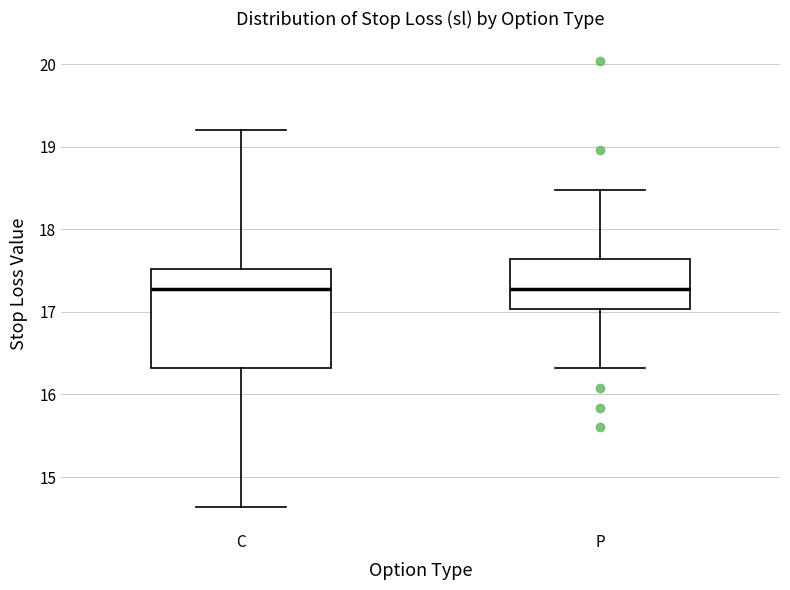

Where does the lower whisker of the box for C end on the y-axis? The values are not printed on the chart, so give them approximately, as read against the axis.

14.6